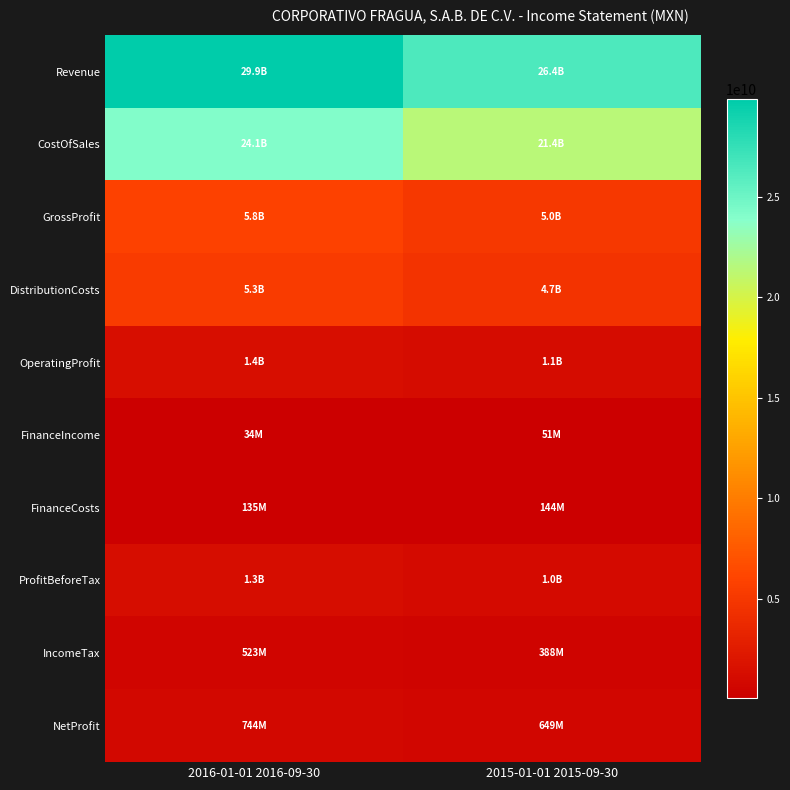

Between 2016-01-01 2016-09-30 and 2015-01-01 2015-09-30, which series saw the biggest shift?

Revenue